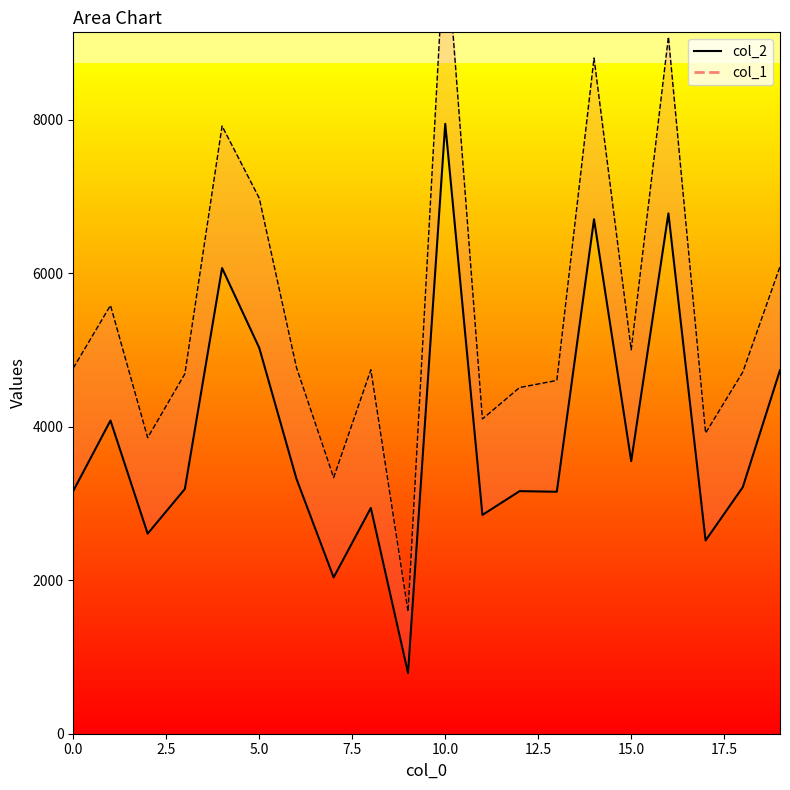

Which category has the highest value across all series?

10